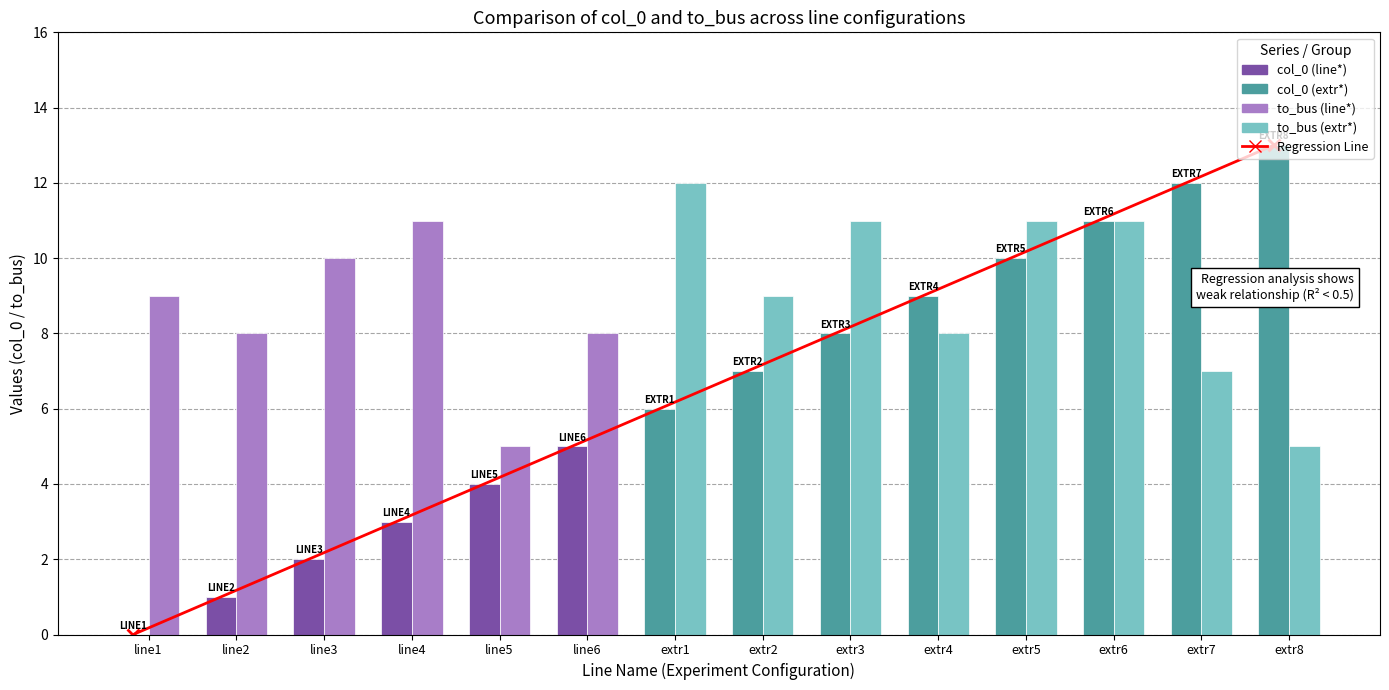

How many categories are shown in the chart?

14